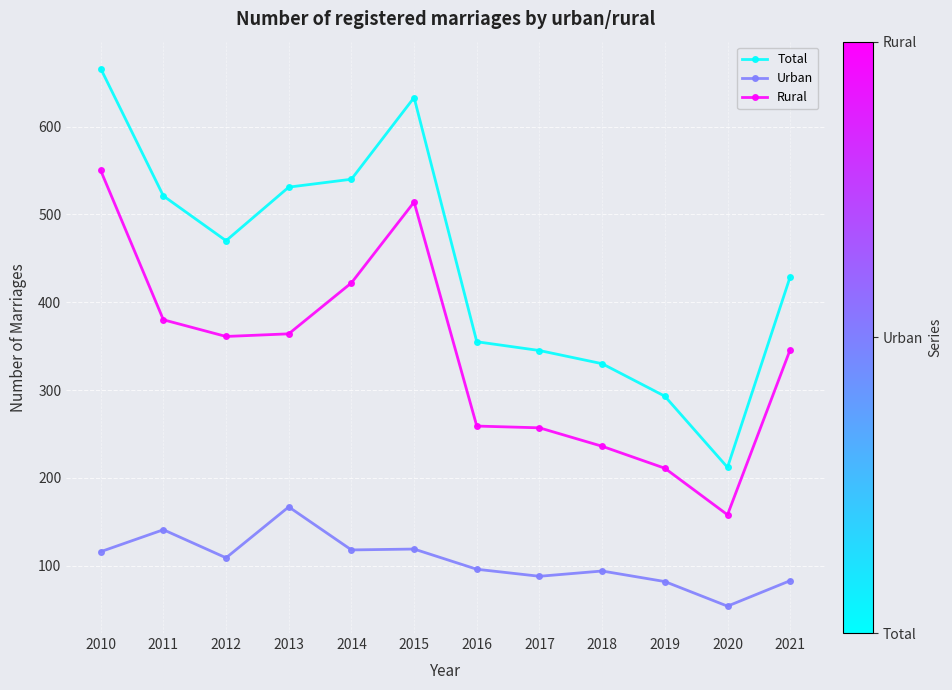

Does the chart have visible grid lines?

Yes